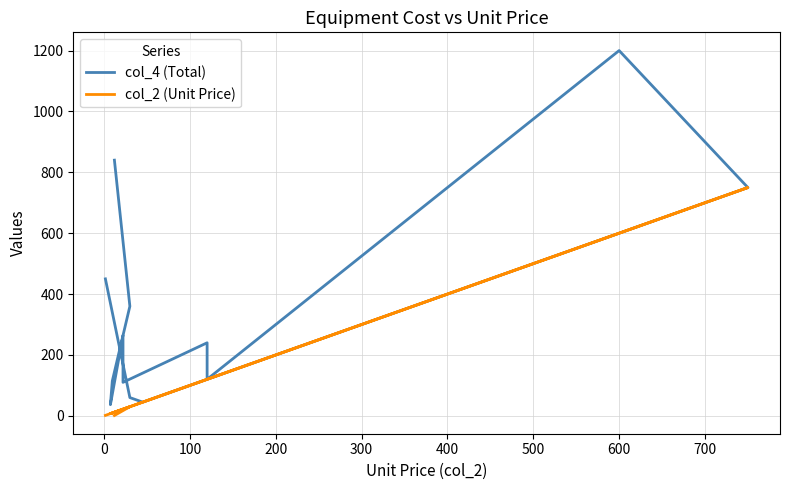

Reading right to left, transcribe all the data shown in this chart.

col_4 (Total): 450.0	60.0	45.0	45.0	750.0	1200.0	120.0	240.0	110.0	264.0	36.6	114.7	360.0	840.0
col_2 (Unit Price): 1.5	30.0	45.0	45.0	750.0	600.0	120.0	120.0	22.0	22.0	7.3	9.6	30.0	1.2